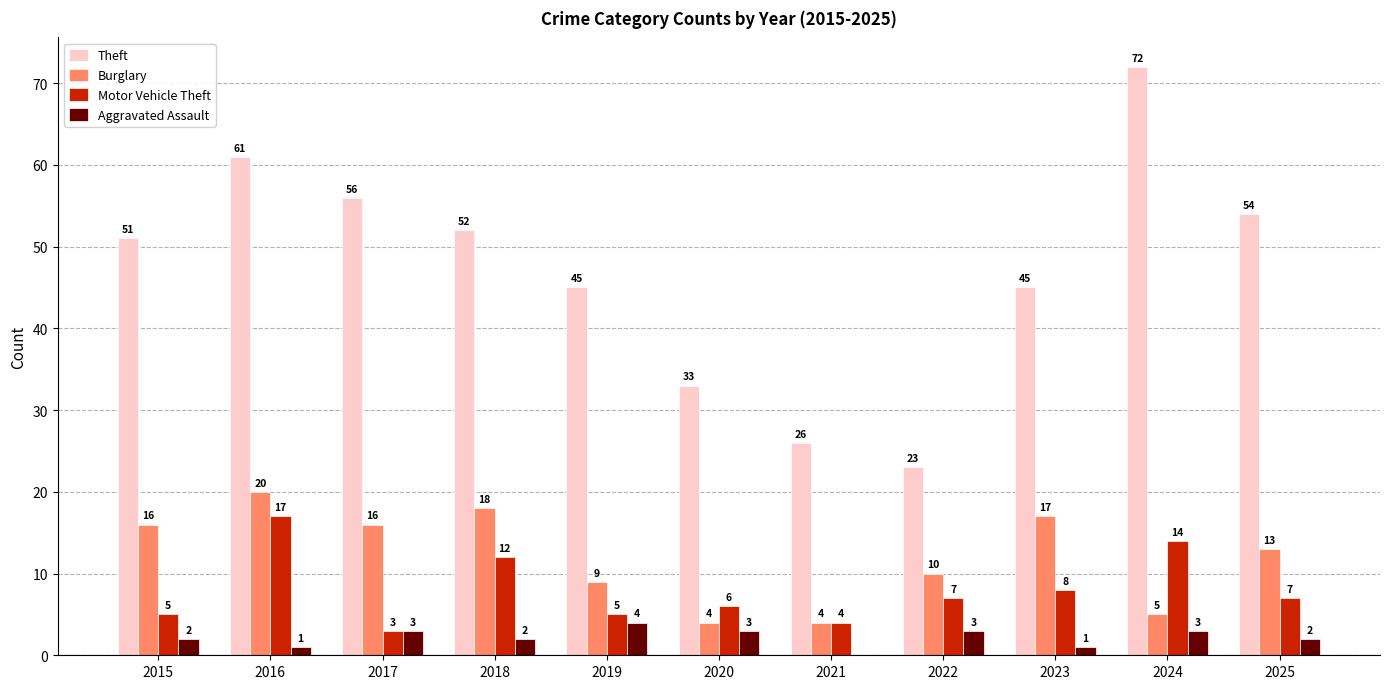

Is it true that Theft equals 23 at 2022?

True